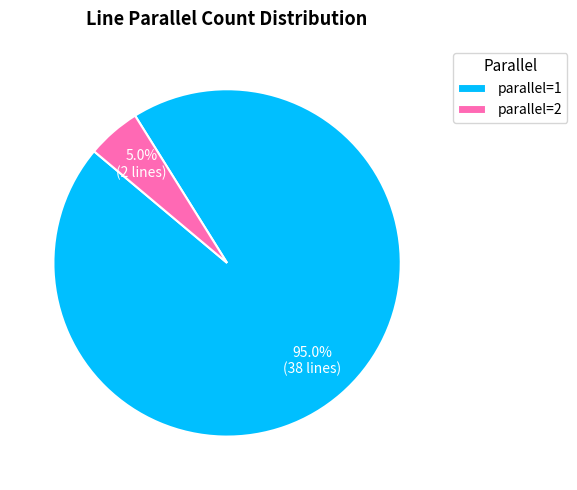

Rank the categories by value from highest to lowest.

parallel=1, parallel=2